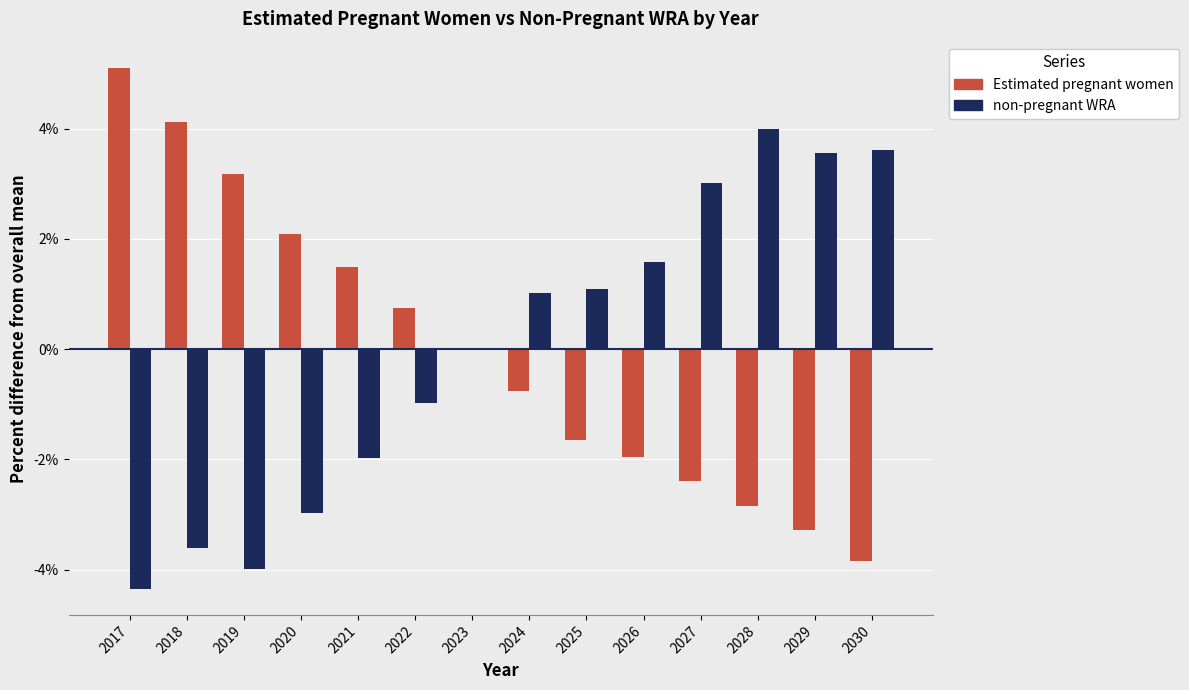

What is the maximum value shown in the chart?

5.1